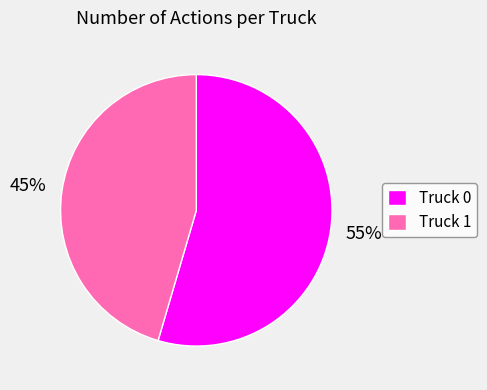

Is it true that Truck 1 is 45% of the pie?

True